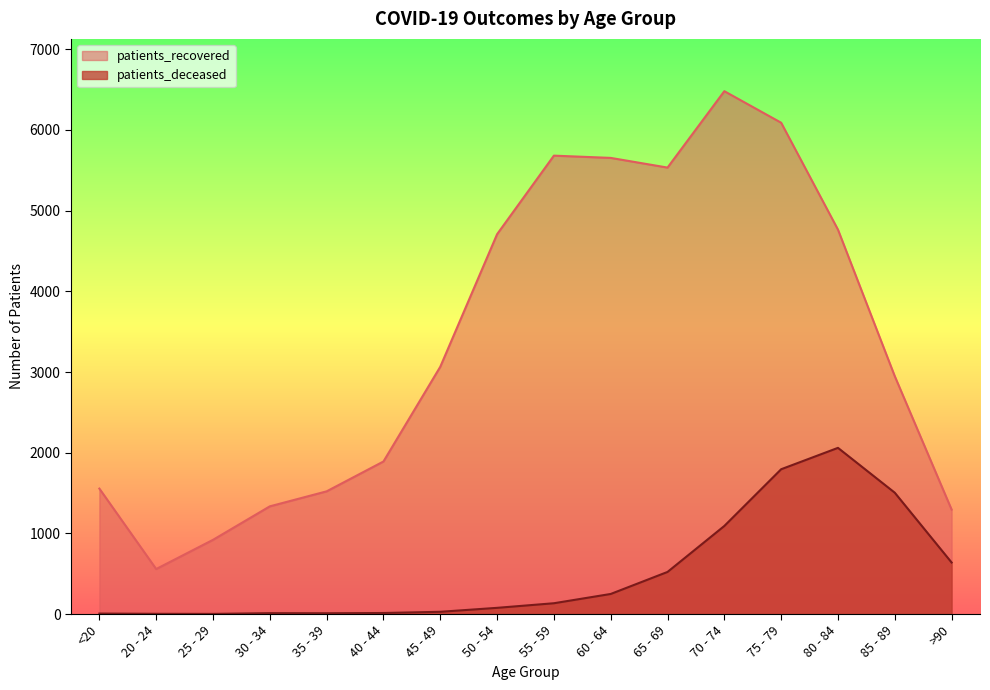

What is the approximate value of patients_deceased at 70 - 74, to the nearest 10?

1090